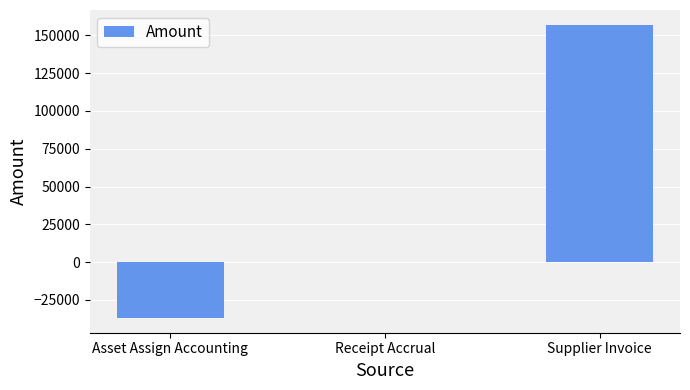

What is the maximum value shown in the chart?

157080.7